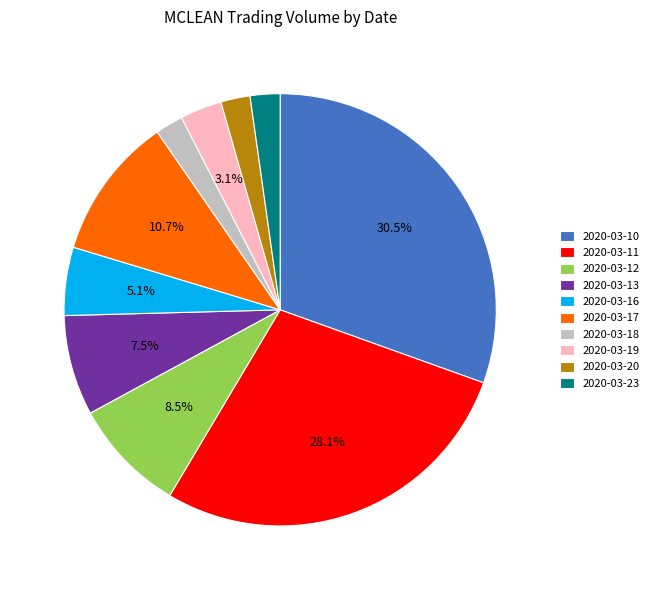

To the nearest percent, what is the combined percentage of 2020-03-12 and 2020-03-13?

16%